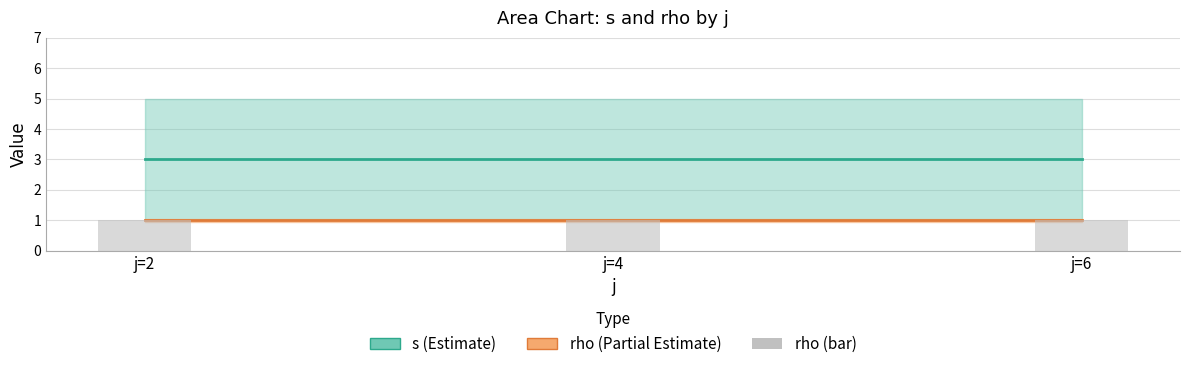

Rank the series at j=2 from highest to lowest value.

s (mean), rho (mean), rho (bar)